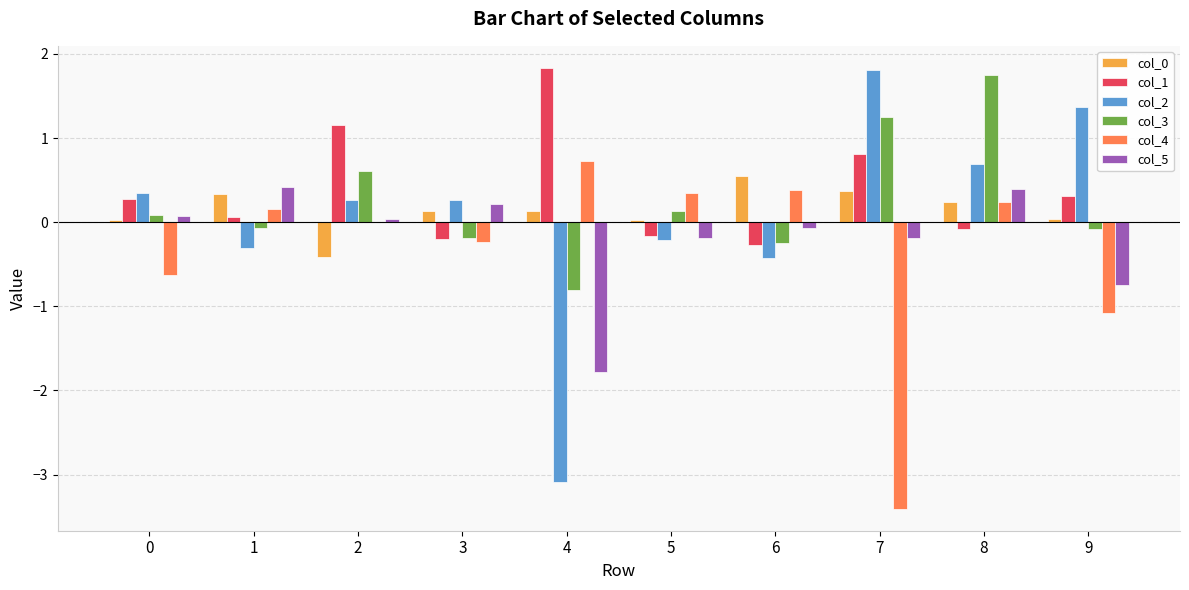

What is the greatest value displayed?

1.8